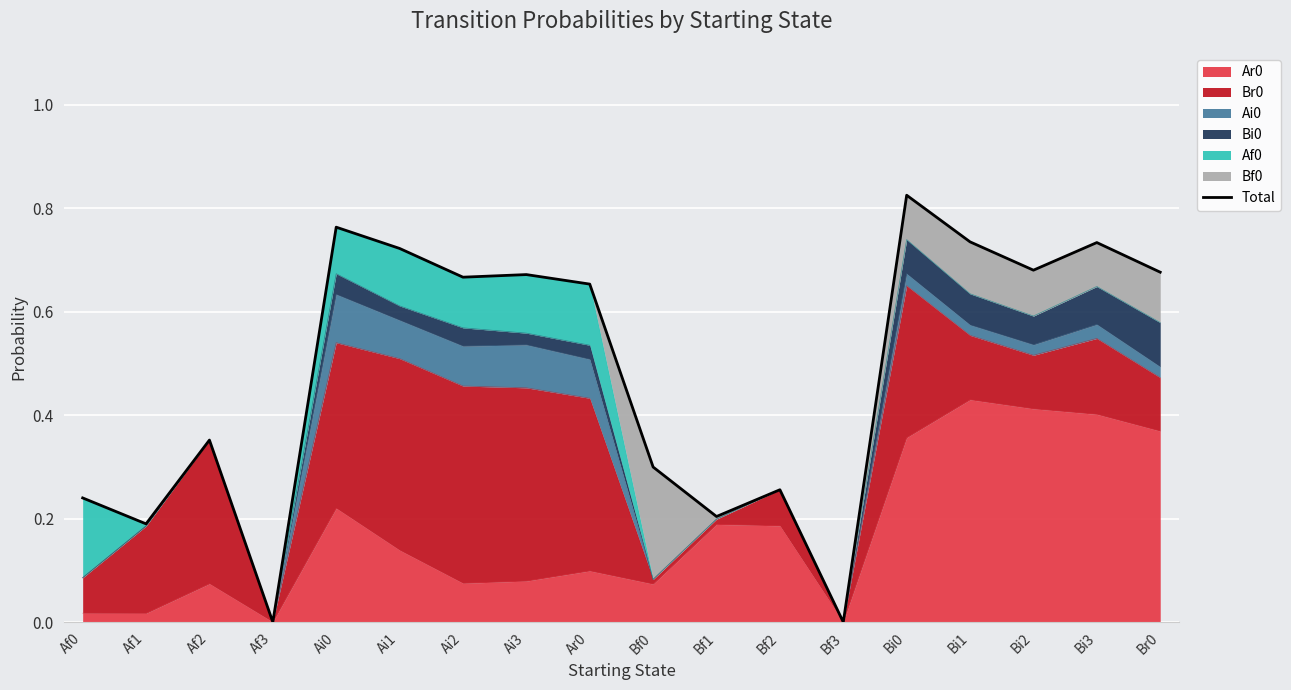

At which category does the data reach its first local peak?

Af2